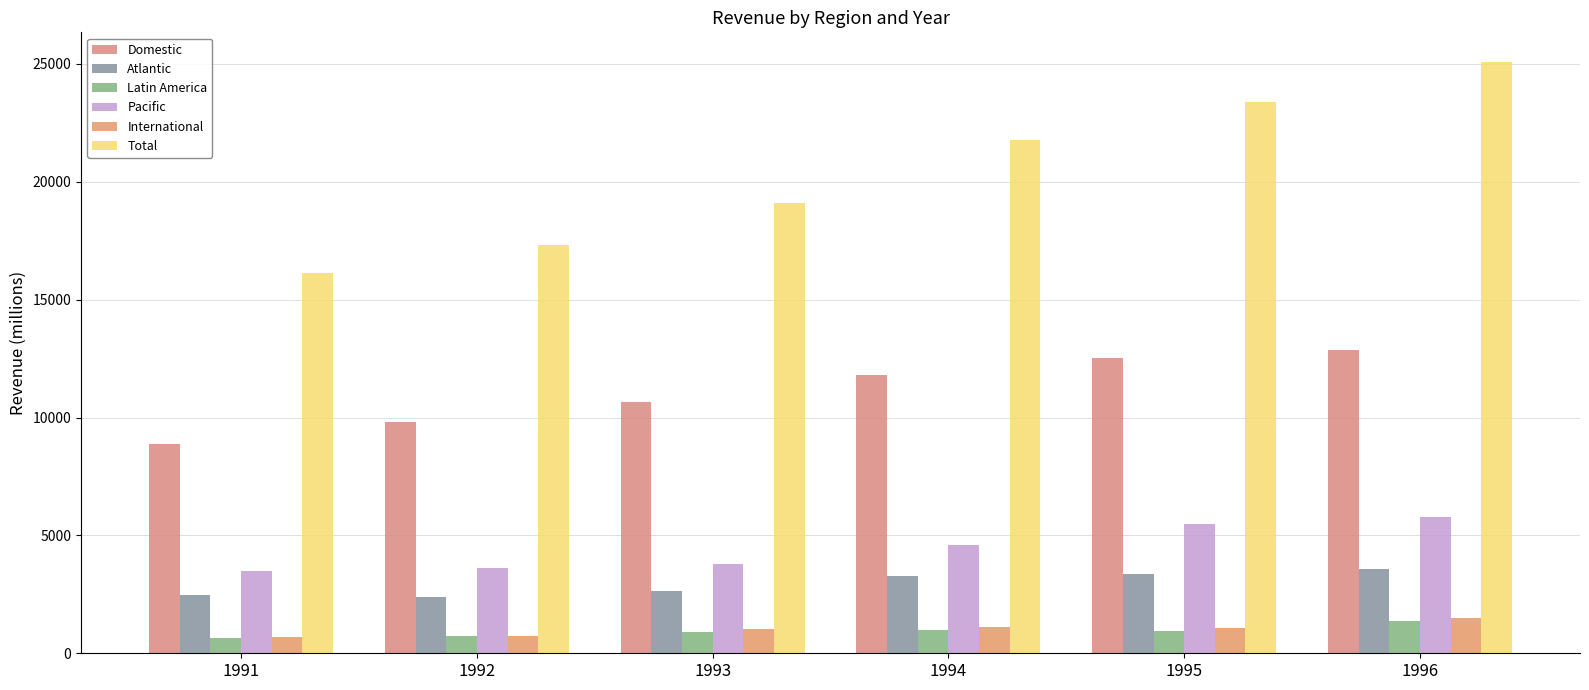

What is the lowest value of the Latin America series?

638.7